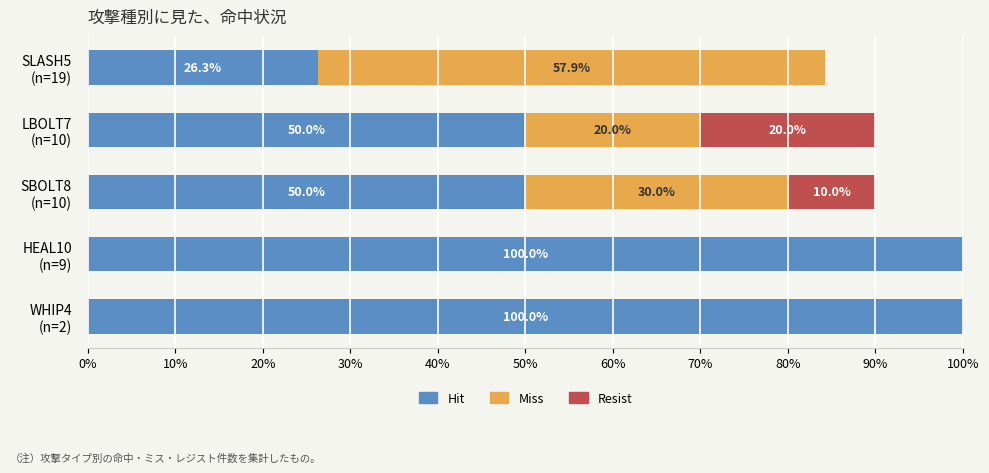

What is the maximum value for Hit?

100.0